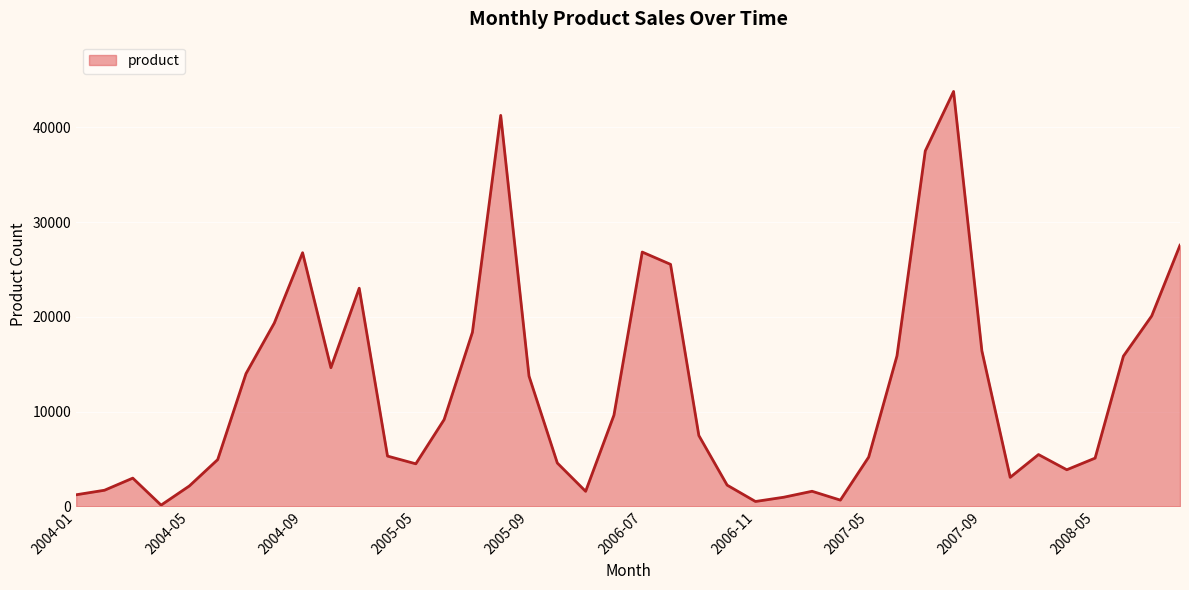

What is the difference between the maximum and minimum values?

43659